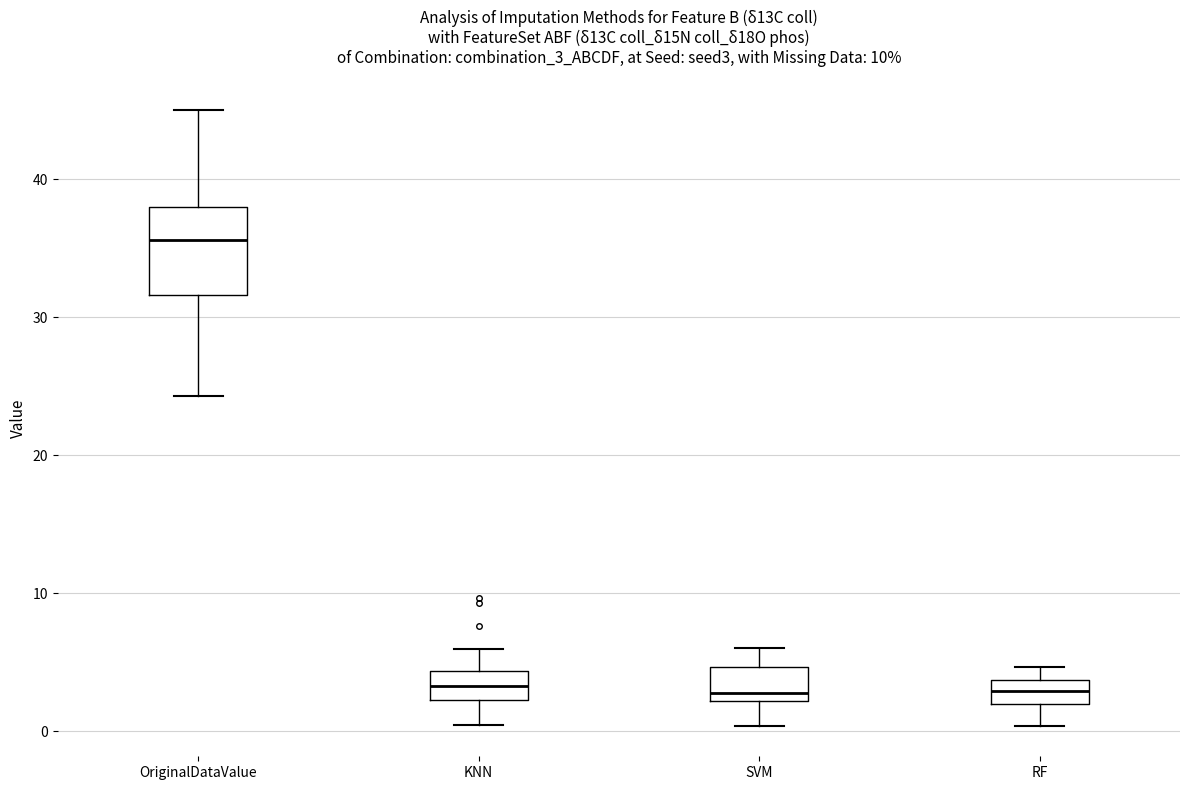

Which box is the tallest, from its lower edge to its upper edge?

OriginalDataValue